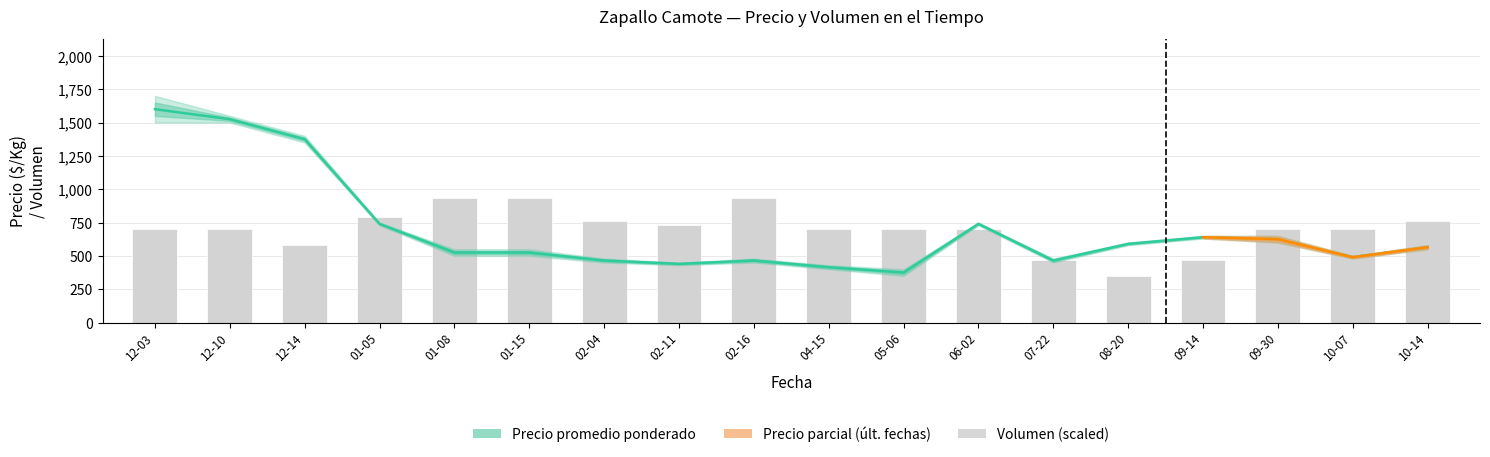

Is the value of Volumen (scaled) at 12-03 greater than the value of Precio promedio ponderado at 09-14?

Yes